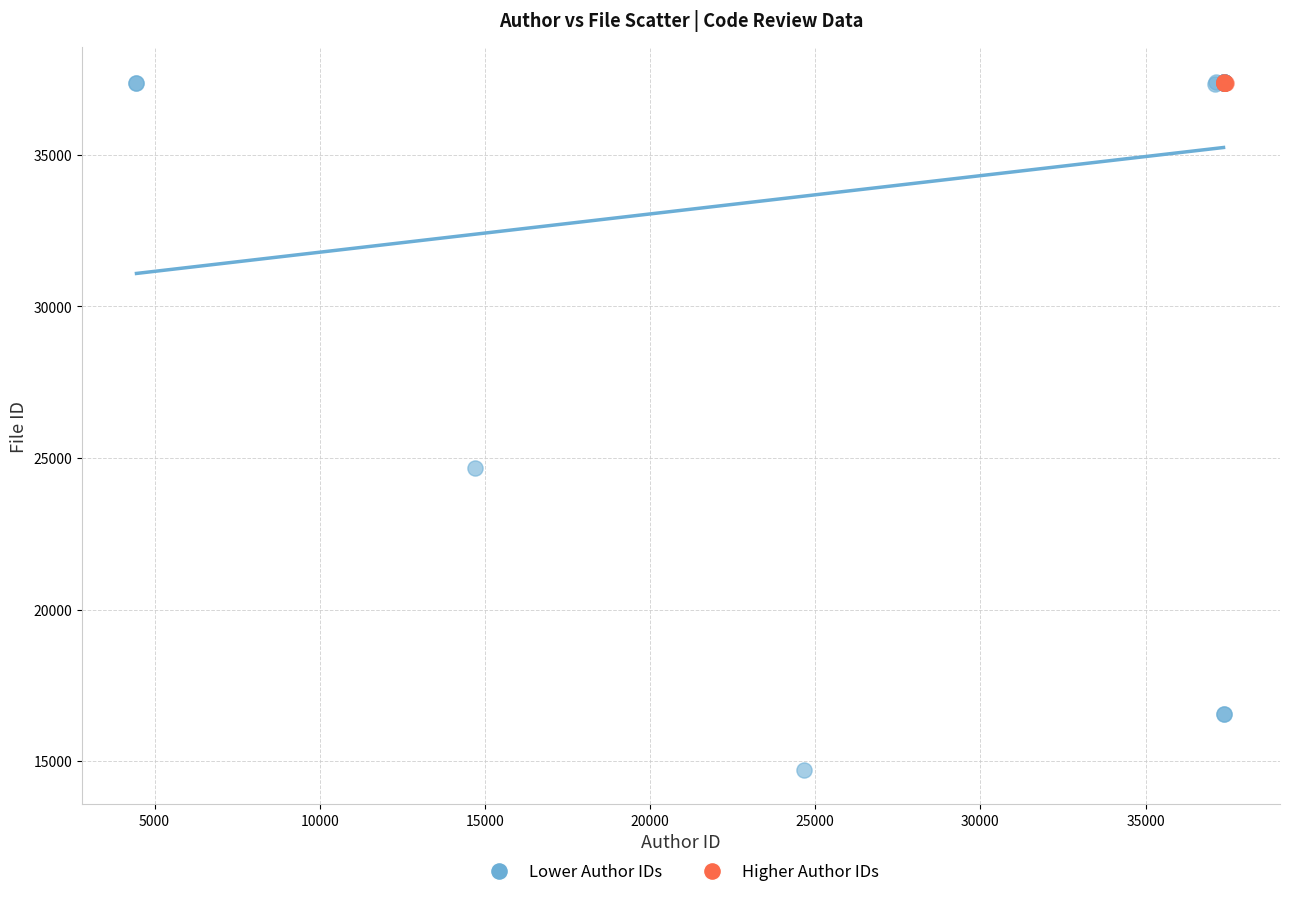

Which series reaches the minimum Y coordinate?

Lower Author IDs